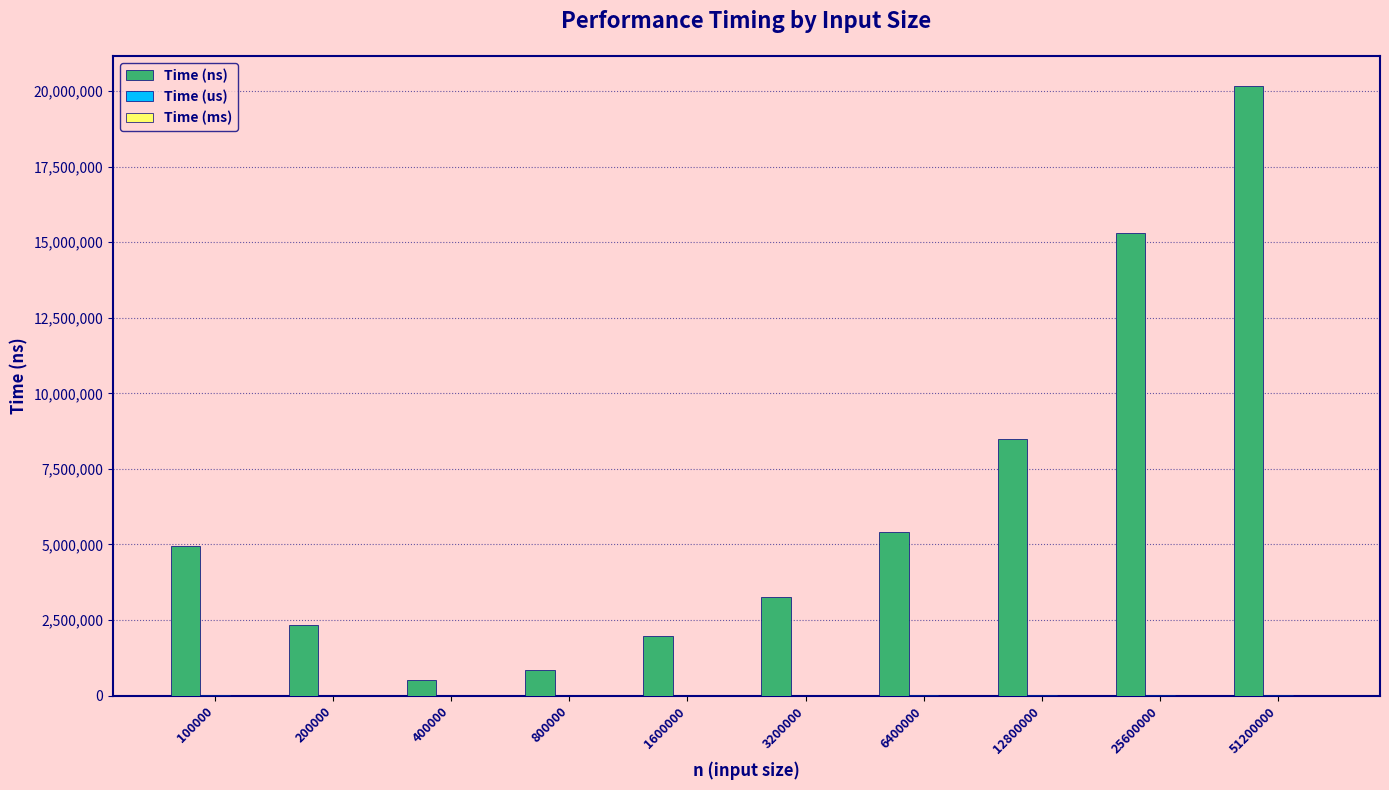

True or false: Time (ns) has a value of 2067845.5 at 12800000.

False